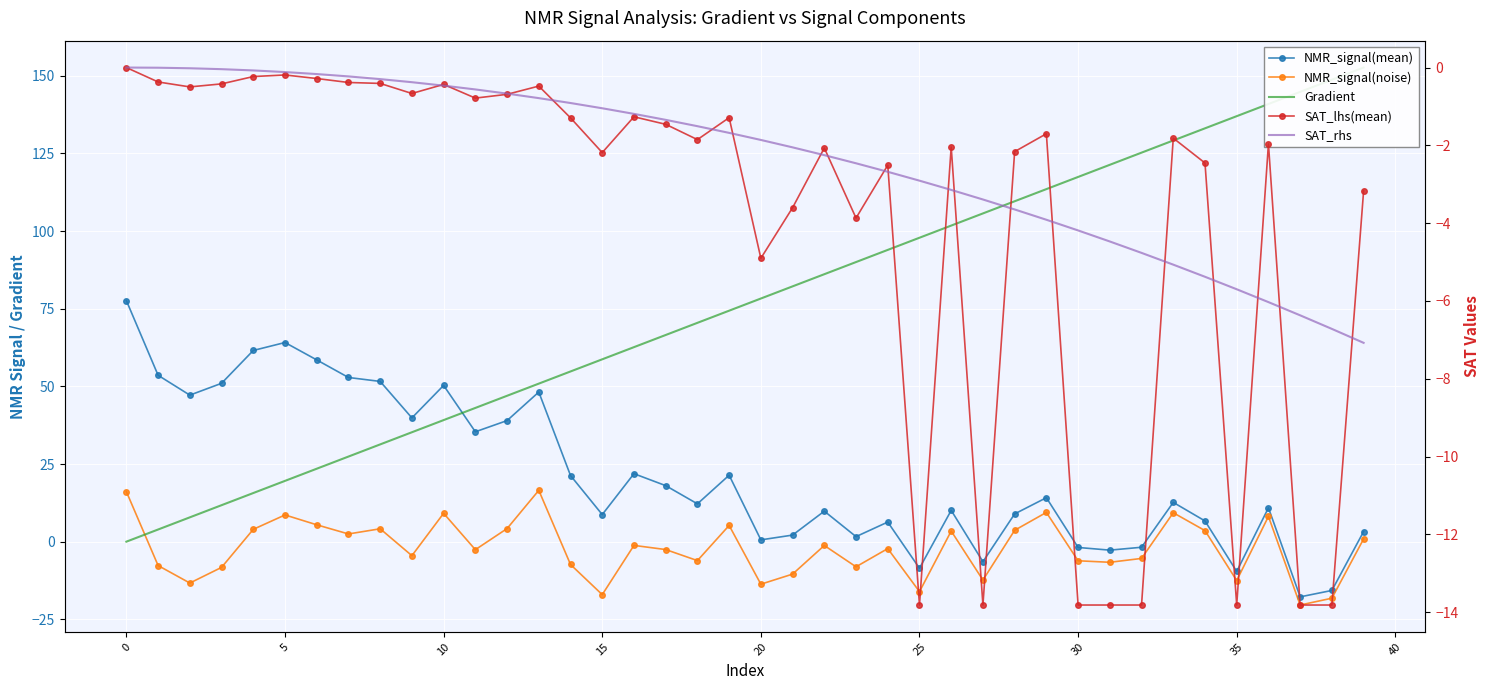

What are all the series names shown in the legend?

NMR_signal(mean), NMR_signal(noise), Gradient, SAT_lhs(mean), SAT_rhs